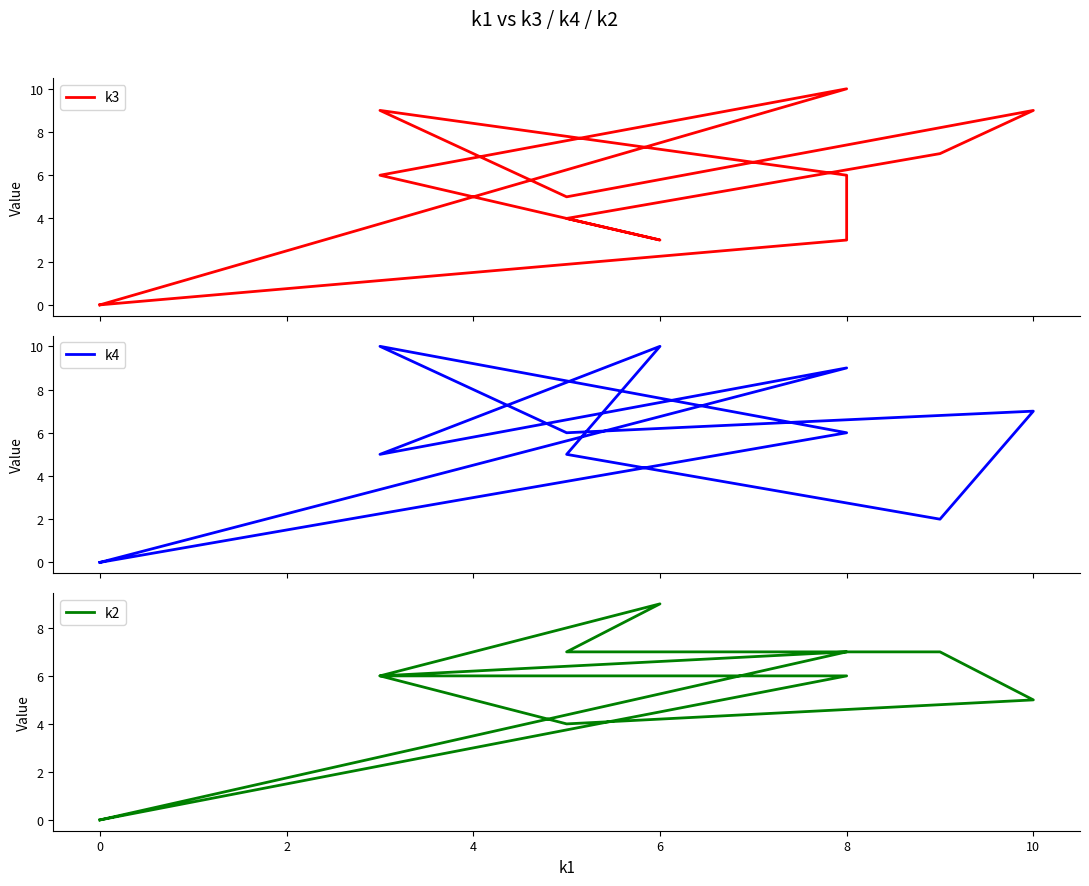

What is the sum of all k2 values?

63